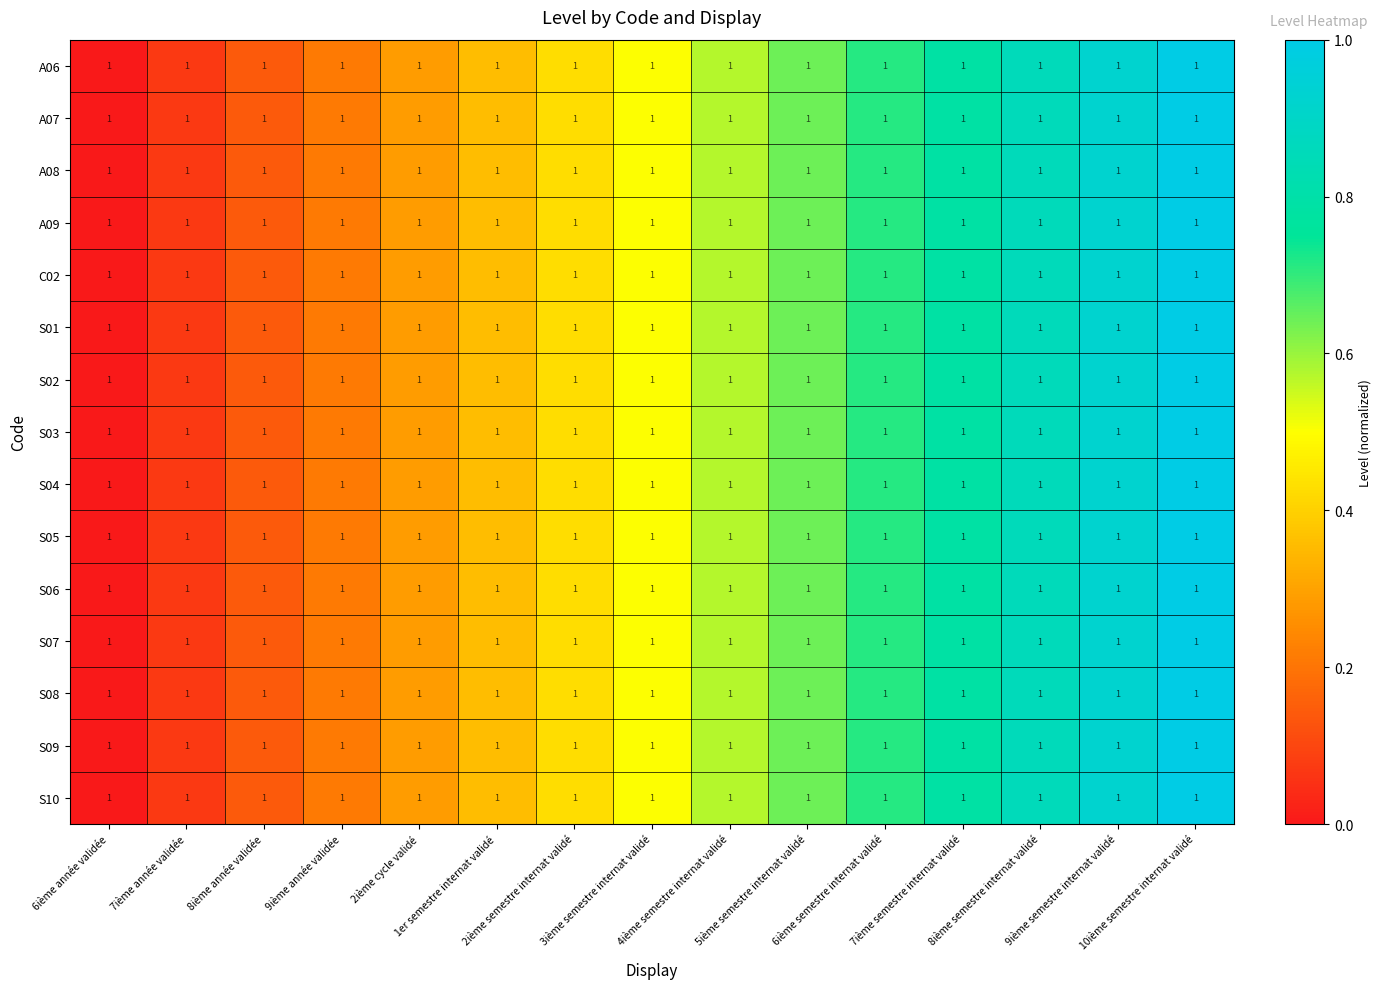

Reading right to left, transcribe all the data shown in this chart.

A06: 10ième semestre internat validé=1.0	9ième semestre internat validé=1.0	8ième semestre internat validé=1.0	7ième semestre internat validé=1.0	6ième semestre internat validé=1.0	5ième semestre internat validé=1.0	4ième semestre internat validé=1.0	3ième semestre internat validé=1.0	2ième semestre internat validé=1.0	1er semestre internat validé=1.0	2ième cycle validé=1.0	9ième année validée=1.0	8ième année validée=1.0	7ième année validée=1.0	6ième année validée=1.0
A07: 10ième semestre internat validé=1.0	9ième semestre internat validé=1.0	8ième semestre internat validé=1.0	7ième semestre internat validé=1.0	6ième semestre internat validé=1.0	5ième semestre internat validé=1.0	4ième semestre internat validé=1.0	3ième semestre internat validé=1.0	2ième semestre internat validé=1.0	1er semestre internat validé=1.0	2ième cycle validé=1.0	9ième année validée=1.0	8ième année validée=1.0	7ième année validée=1.0	6ième année validée=1.0
A08: 10ième semestre internat validé=1.0	9ième semestre internat validé=1.0	8ième semestre internat validé=1.0	7ième semestre internat validé=1.0	6ième semestre internat validé=1.0	5ième semestre internat validé=1.0	4ième semestre internat validé=1.0	3ième semestre internat validé=1.0	2ième semestre internat validé=1.0	1er semestre internat validé=1.0	2ième cycle validé=1.0	9ième année validée=1.0	8ième année validée=1.0	7ième année validée=1.0	6ième année validée=1.0
A09: 10ième semestre internat validé=1.0	9ième semestre internat validé=1.0	8ième semestre internat validé=1.0	7ième semestre internat validé=1.0	6ième semestre internat validé=1.0	5ième semestre internat validé=1.0	4ième semestre internat validé=1.0	3ième semestre internat validé=1.0	2ième semestre internat validé=1.0	1er semestre internat validé=1.0	2ième cycle validé=1.0	9ième année validée=1.0	8ième année validée=1.0	7ième année validée=1.0	6ième année validée=1.0
C02: 10ième semestre internat validé=1.0	9ième semestre internat validé=1.0	8ième semestre internat validé=1.0	7ième semestre internat validé=1.0	6ième semestre internat validé=1.0	5ième semestre internat validé=1.0	4ième semestre internat validé=1.0	3ième semestre internat validé=1.0	2ième semestre internat validé=1.0	1er semestre internat validé=1.0	2ième cycle validé=1.0	9ième année validée=1.0	8ième année validée=1.0	7ième année validée=1.0	6ième année validée=1.0
S01: 10ième semestre internat validé=1.0	9ième semestre internat validé=1.0	8ième semestre internat validé=1.0	7ième semestre internat validé=1.0	6ième semestre internat validé=1.0	5ième semestre internat validé=1.0	4ième semestre internat validé=1.0	3ième semestre internat validé=1.0	2ième semestre internat validé=1.0	1er semestre internat validé=1.0	2ième cycle validé=1.0	9ième année validée=1.0	8ième année validée=1.0	7ième année validée=1.0	6ième année validée=1.0
S02: 10ième semestre internat validé=1.0	9ième semestre internat validé=1.0	8ième semestre internat validé=1.0	7ième semestre internat validé=1.0	6ième semestre internat validé=1.0	5ième semestre internat validé=1.0	4ième semestre internat validé=1.0	3ième semestre internat validé=1.0	2ième semestre internat validé=1.0	1er semestre internat validé=1.0	2ième cycle validé=1.0	9ième année validée=1.0	8ième année validée=1.0	7ième année validée=1.0	6ième année validée=1.0
S03: 10ième semestre internat validé=1.0	9ième semestre internat validé=1.0	8ième semestre internat validé=1.0	7ième semestre internat validé=1.0	6ième semestre internat validé=1.0	5ième semestre internat validé=1.0	4ième semestre internat validé=1.0	3ième semestre internat validé=1.0	2ième semestre internat validé=1.0	1er semestre internat validé=1.0	2ième cycle validé=1.0	9ième année validée=1.0	8ième année validée=1.0	7ième année validée=1.0	6ième année validée=1.0
S04: 10ième semestre internat validé=1.0	9ième semestre internat validé=1.0	8ième semestre internat validé=1.0	7ième semestre internat validé=1.0	6ième semestre internat validé=1.0	5ième semestre internat validé=1.0	4ième semestre internat validé=1.0	3ième semestre internat validé=1.0	2ième semestre internat validé=1.0	1er semestre internat validé=1.0	2ième cycle validé=1.0	9ième année validée=1.0	8ième année validée=1.0	7ième année validée=1.0	6ième année validée=1.0
S05: 10ième semestre internat validé=1.0	9ième semestre internat validé=1.0	8ième semestre internat validé=1.0	7ième semestre internat validé=1.0	6ième semestre internat validé=1.0	5ième semestre internat validé=1.0	4ième semestre internat validé=1.0	3ième semestre internat validé=1.0	2ième semestre internat validé=1.0	1er semestre internat validé=1.0	2ième cycle validé=1.0	9ième année validée=1.0	8ième année validée=1.0	7ième année validée=1.0	6ième année validée=1.0
S06: 10ième semestre internat validé=1.0	9ième semestre internat validé=1.0	8ième semestre internat validé=1.0	7ième semestre internat validé=1.0	6ième semestre internat validé=1.0	5ième semestre internat validé=1.0	4ième semestre internat validé=1.0	3ième semestre internat validé=1.0	2ième semestre internat validé=1.0	1er semestre internat validé=1.0	2ième cycle validé=1.0	9ième année validée=1.0	8ième année validée=1.0	7ième année validée=1.0	6ième année validée=1.0
S07: 10ième semestre internat validé=1.0	9ième semestre internat validé=1.0	8ième semestre internat validé=1.0	7ième semestre internat validé=1.0	6ième semestre internat validé=1.0	5ième semestre internat validé=1.0	4ième semestre internat validé=1.0	3ième semestre internat validé=1.0	2ième semestre internat validé=1.0	1er semestre internat validé=1.0	2ième cycle validé=1.0	9ième année validée=1.0	8ième année validée=1.0	7ième année validée=1.0	6ième année validée=1.0
S08: 10ième semestre internat validé=1.0	9ième semestre internat validé=1.0	8ième semestre internat validé=1.0	7ième semestre internat validé=1.0	6ième semestre internat validé=1.0	5ième semestre internat validé=1.0	4ième semestre internat validé=1.0	3ième semestre internat validé=1.0	2ième semestre internat validé=1.0	1er semestre internat validé=1.0	2ième cycle validé=1.0	9ième année validée=1.0	8ième année validée=1.0	7ième année validée=1.0	6ième année validée=1.0
S09: 10ième semestre internat validé=1.0	9ième semestre internat validé=1.0	8ième semestre internat validé=1.0	7ième semestre internat validé=1.0	6ième semestre internat validé=1.0	5ième semestre internat validé=1.0	4ième semestre internat validé=1.0	3ième semestre internat validé=1.0	2ième semestre internat validé=1.0	1er semestre internat validé=1.0	2ième cycle validé=1.0	9ième année validée=1.0	8ième année validée=1.0	7ième année validée=1.0	6ième année validée=1.0
S10: 10ième semestre internat validé=1.0	9ième semestre internat validé=1.0	8ième semestre internat validé=1.0	7ième semestre internat validé=1.0	6ième semestre internat validé=1.0	5ième semestre internat validé=1.0	4ième semestre internat validé=1.0	3ième semestre internat validé=1.0	2ième semestre internat validé=1.0	1er semestre internat validé=1.0	2ième cycle validé=1.0	9ième année validée=1.0	8ième année validée=1.0	7ième année validée=1.0	6ième année validée=1.0